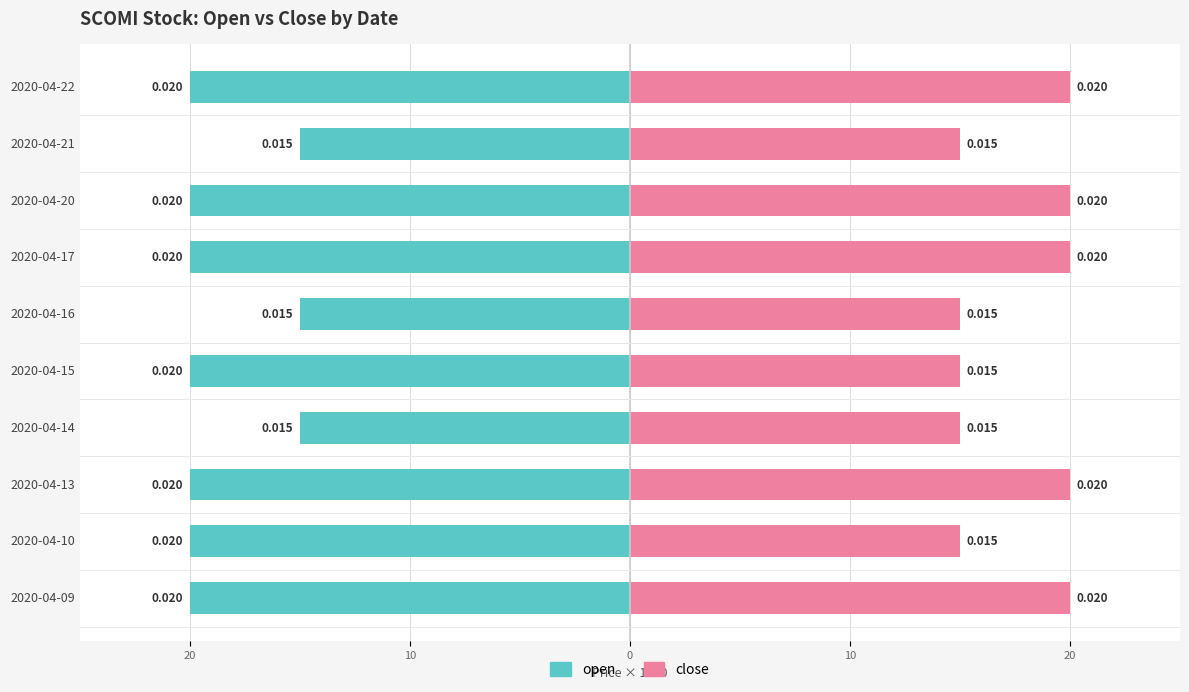

What are all the series names shown in the legend?

open, close